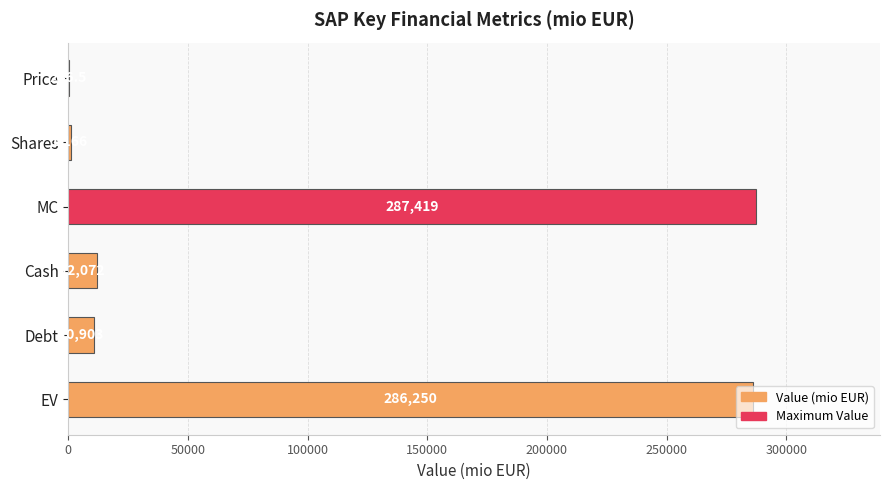

How many categories are shown in the chart?

6